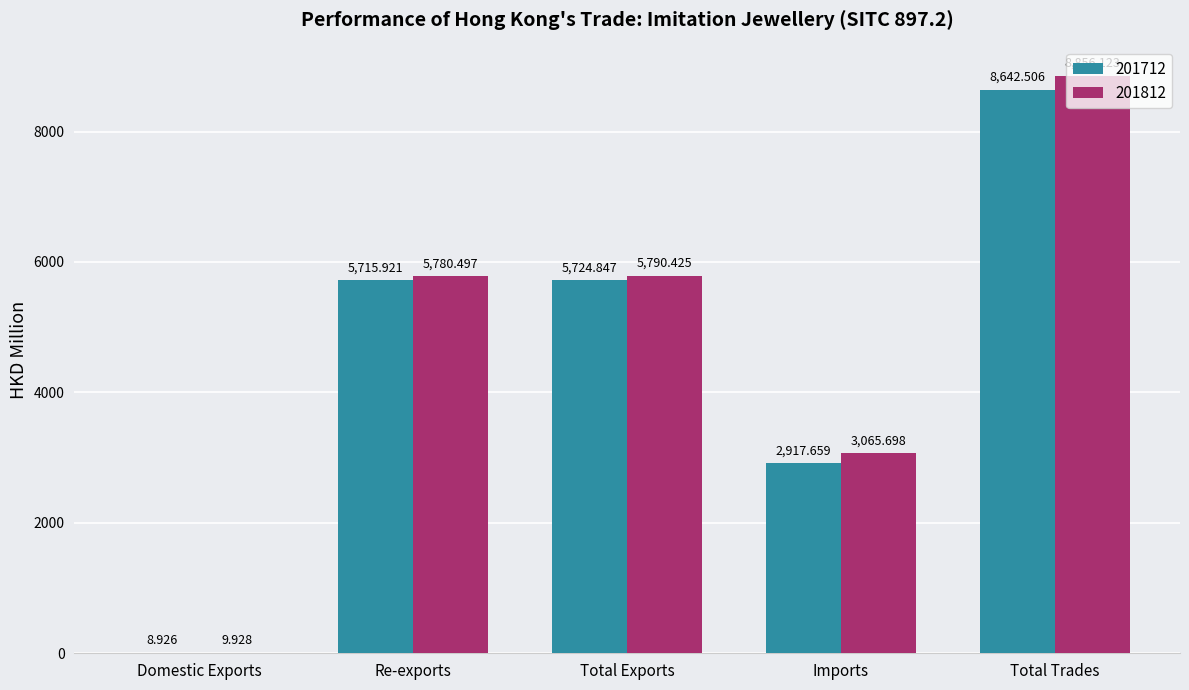

Which category has the highest value in the 201712 series?

Total Trades